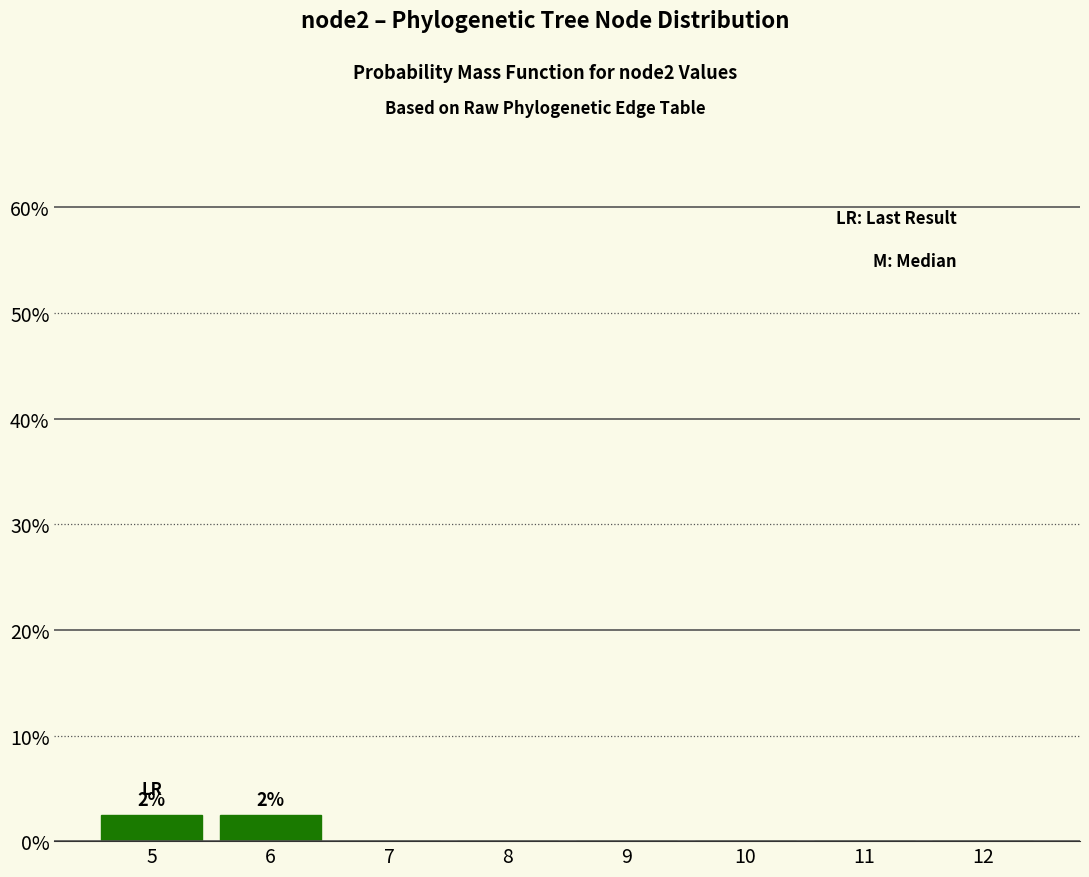

Reading left to right, extract all data points from this chart.

5=2.5	6=2.5	7=0.0	8=0.0	9=0.0	10=0.0	11=0.0	12=0.0